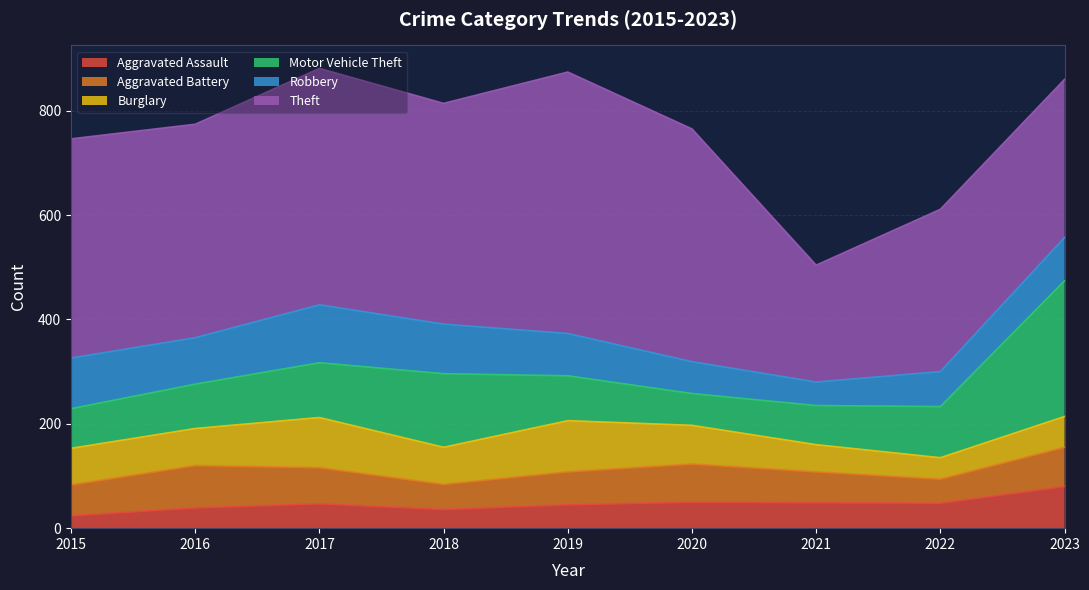

Between 2019 and 2022, which series saw the biggest shift?

Theft